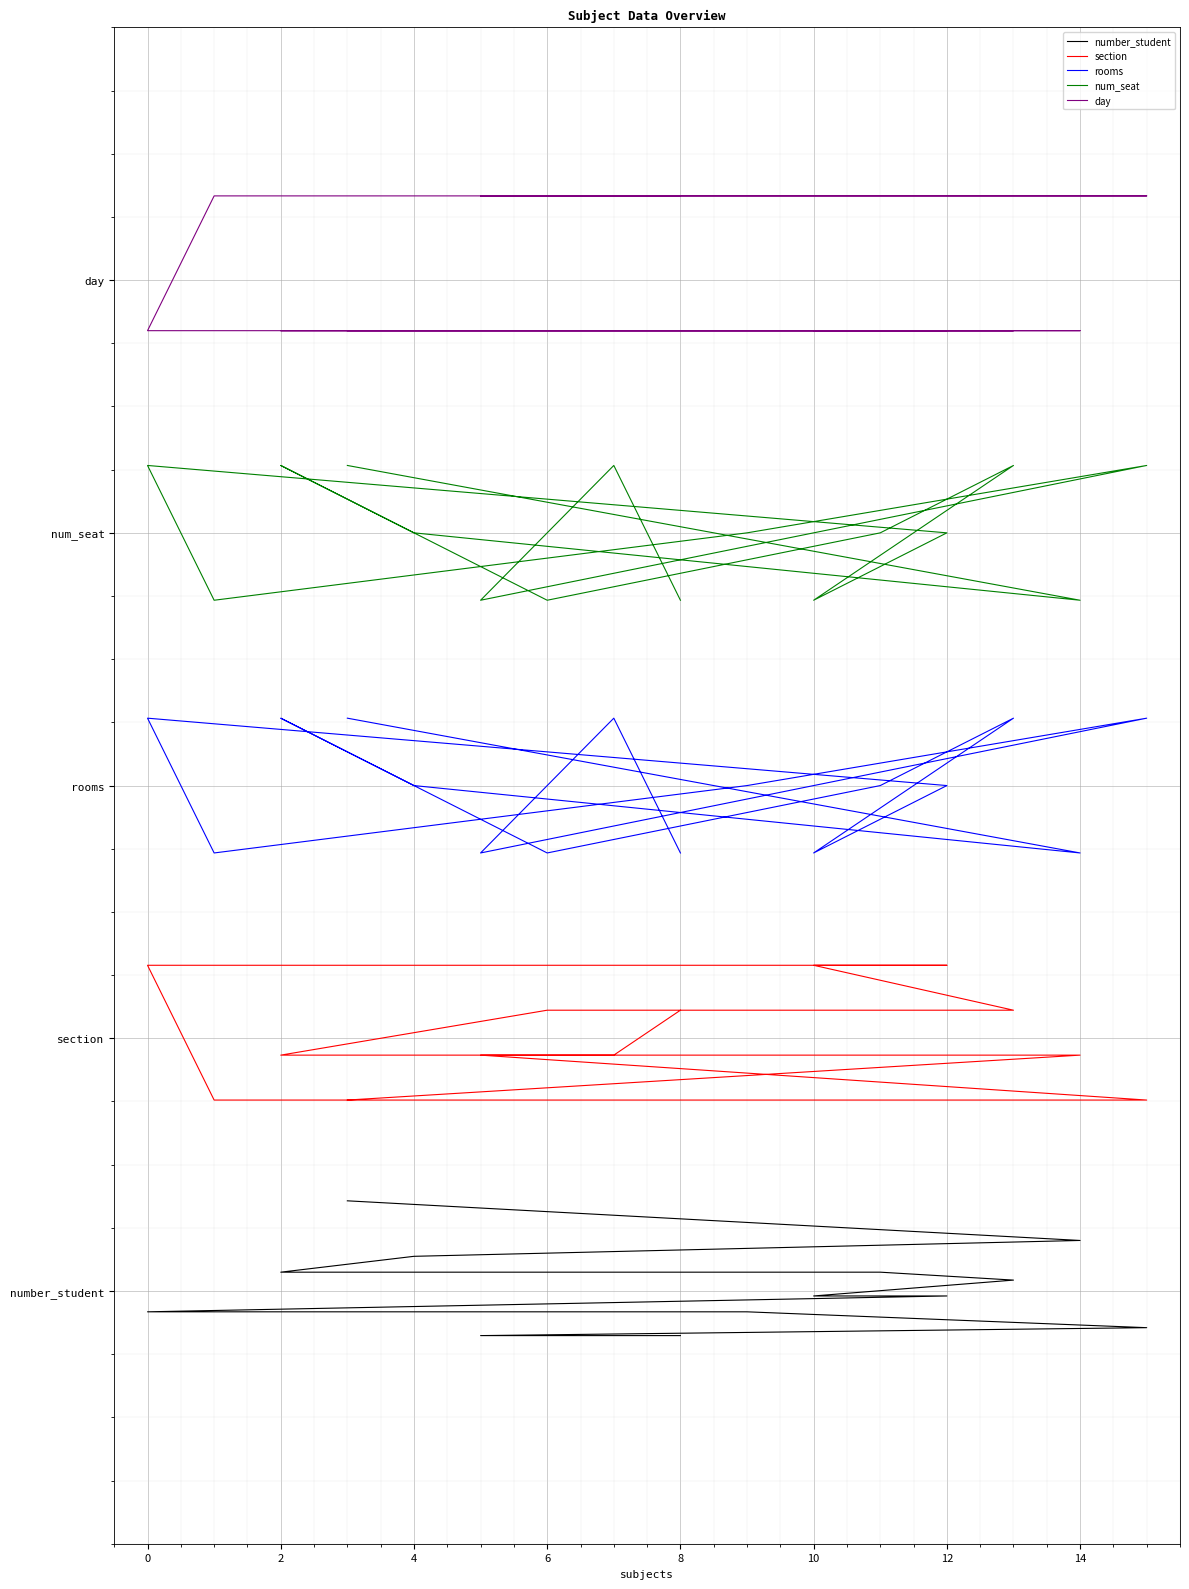

Count the number of data series in this chart.

5